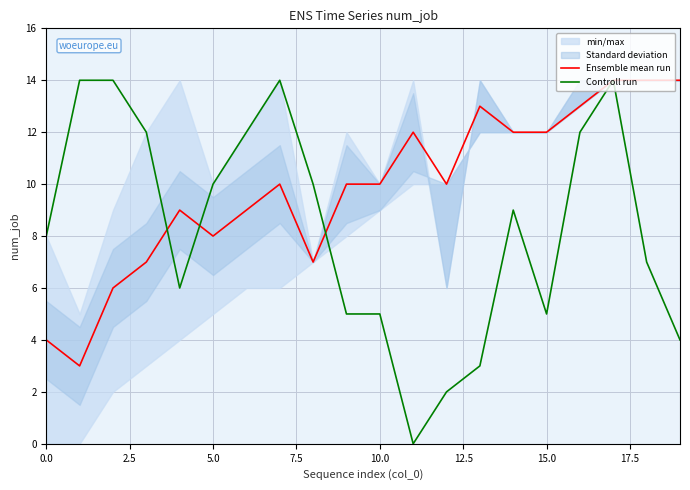

List the series in order of their overall mean, highest first.

Ensemble mean run, Controll run